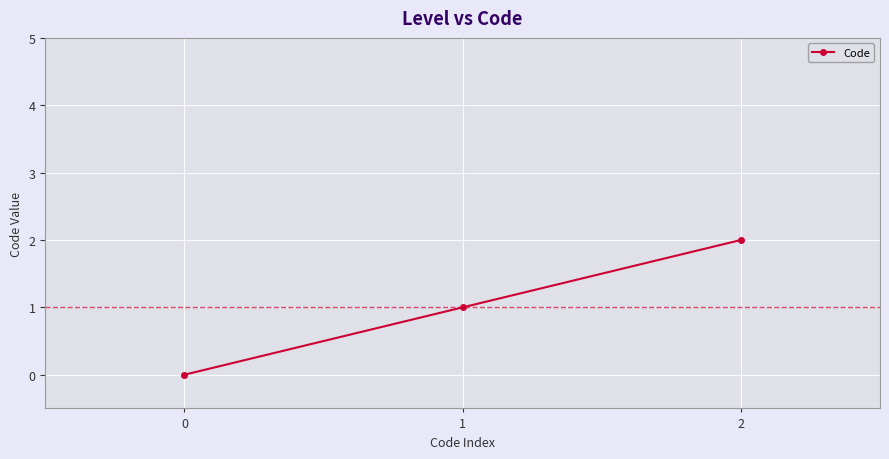

Is it true that the value at 2 is 1?

False